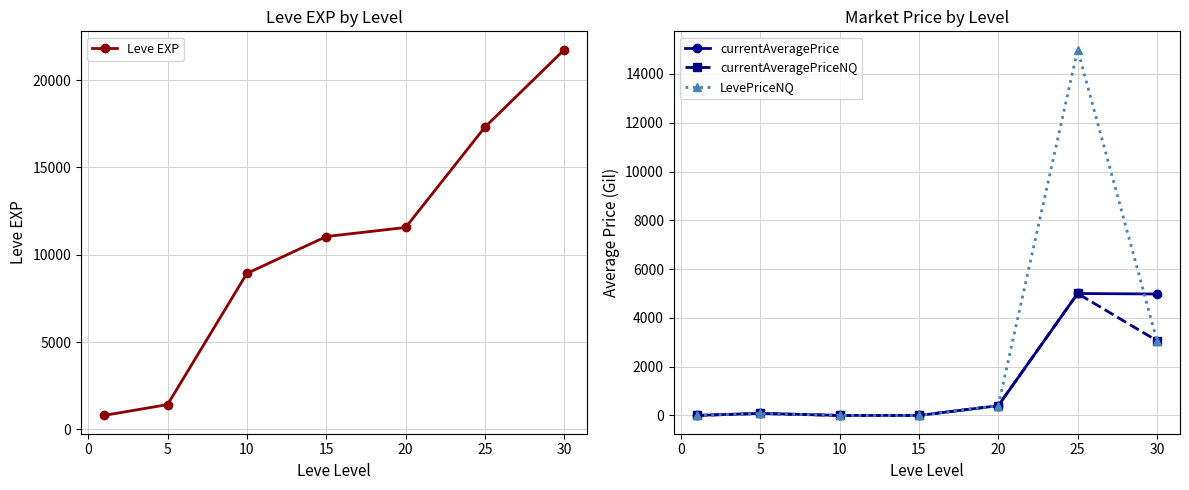

How many lines are shown in the chart?

4